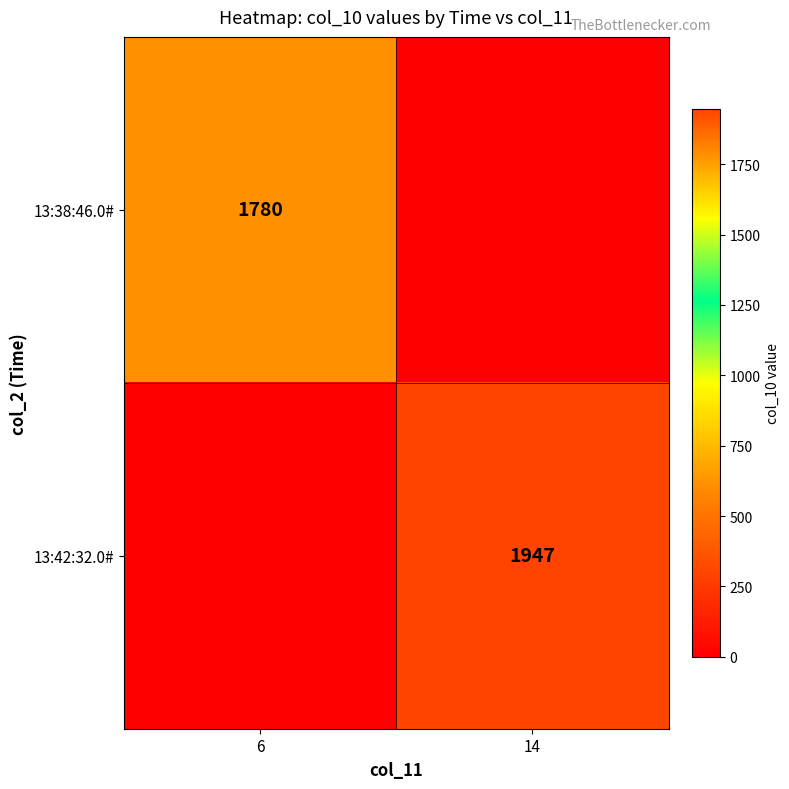

True or false: 13:38:46.0# has a value of 1780 at 6.

True